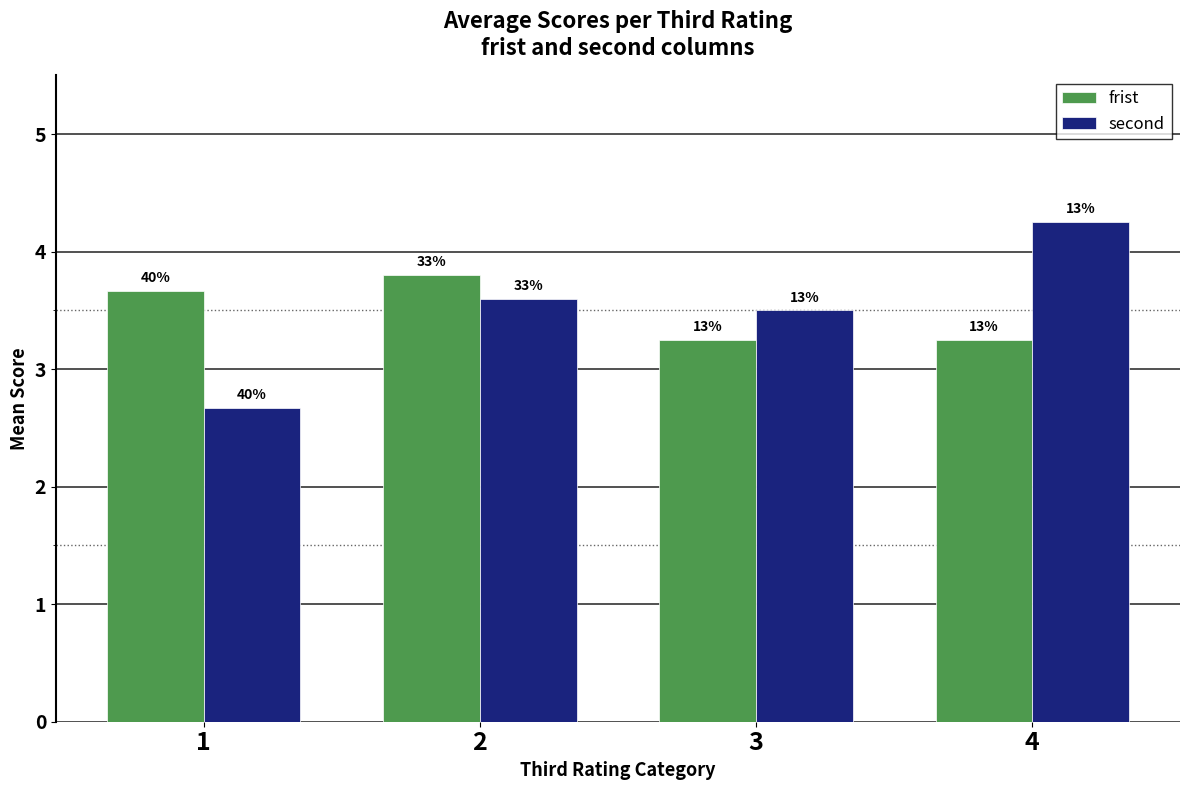

The second series shows 1.9 at 3. True or false?

False